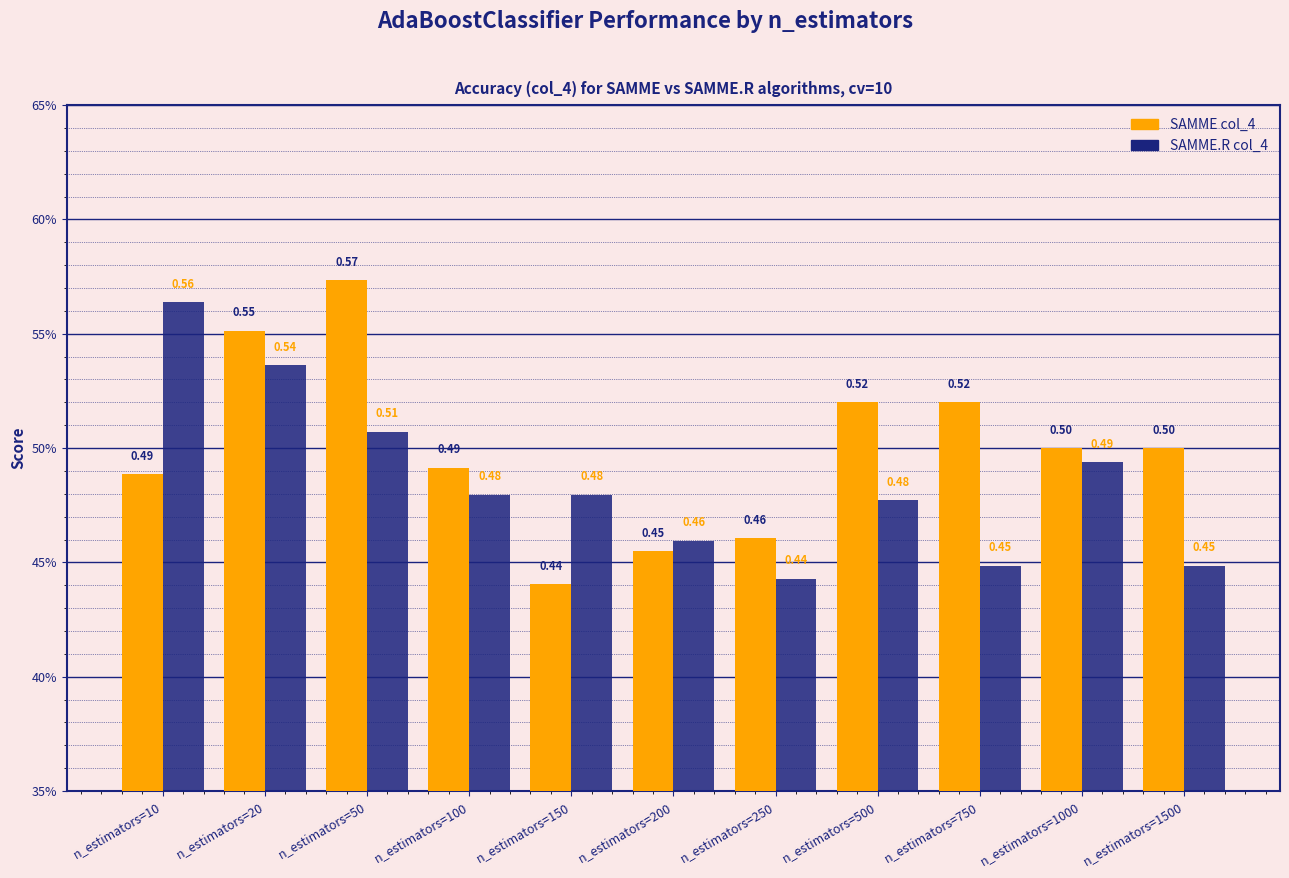

At which category is the sum across all series the highest?

n_estimators=20